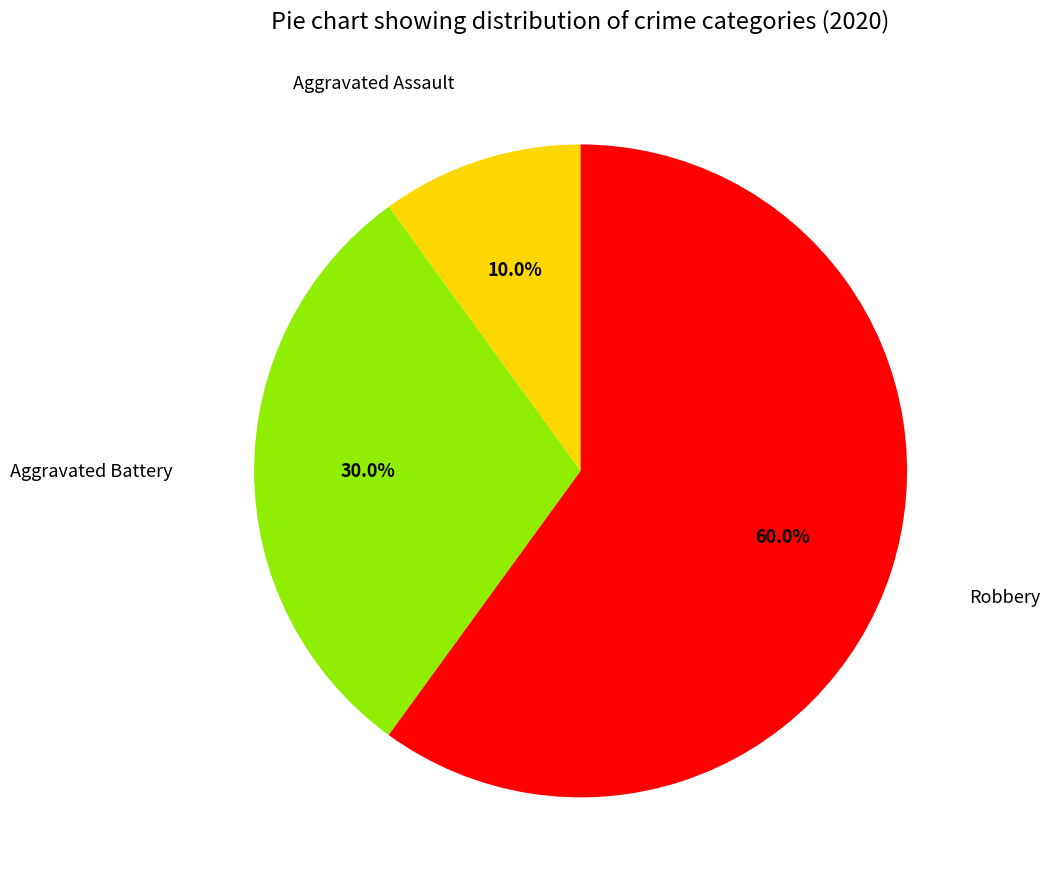

Which slice represents more than half of the pie?

Robbery